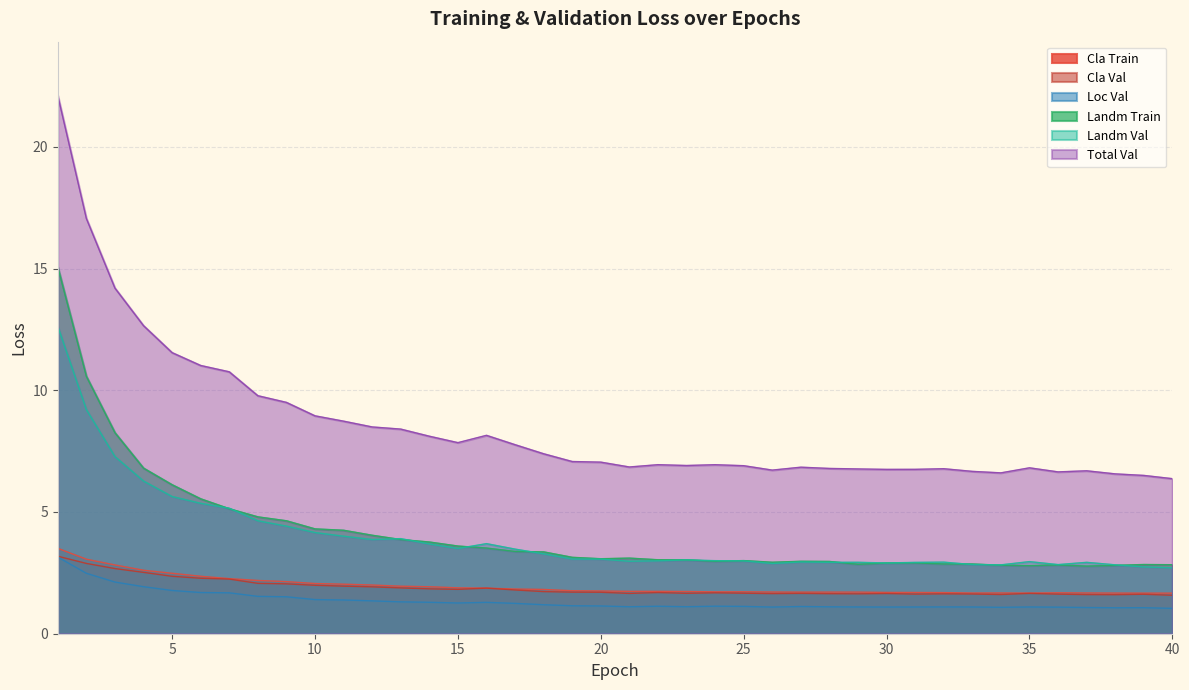

Does the chart have visible grid lines?

Yes